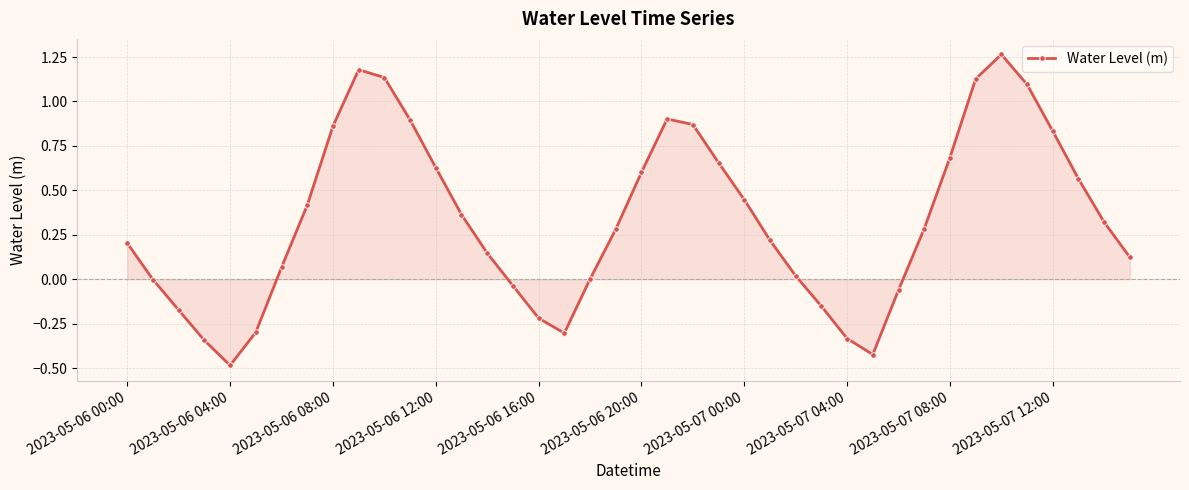

How many lines are shown in the chart?

1